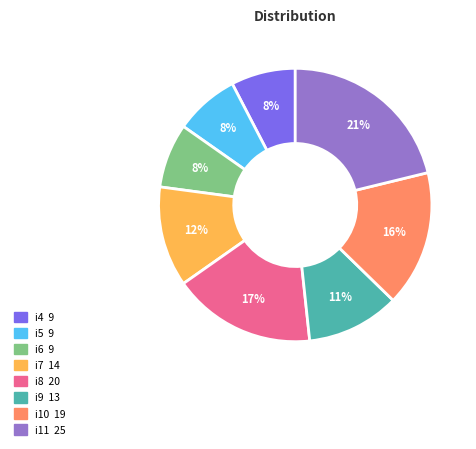

Is there a majority slice in this chart?

No